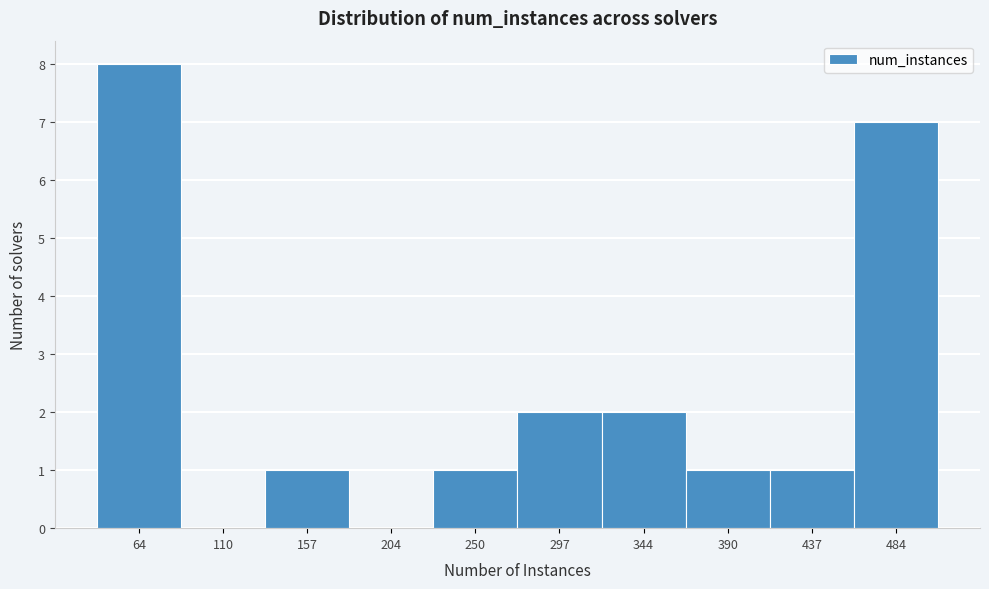

Reading right to left, transcribe all the data shown in this chart.

484=7	437=1	390=1	344=2	297=2	250=1	204=0	157=1	110=0	64=8